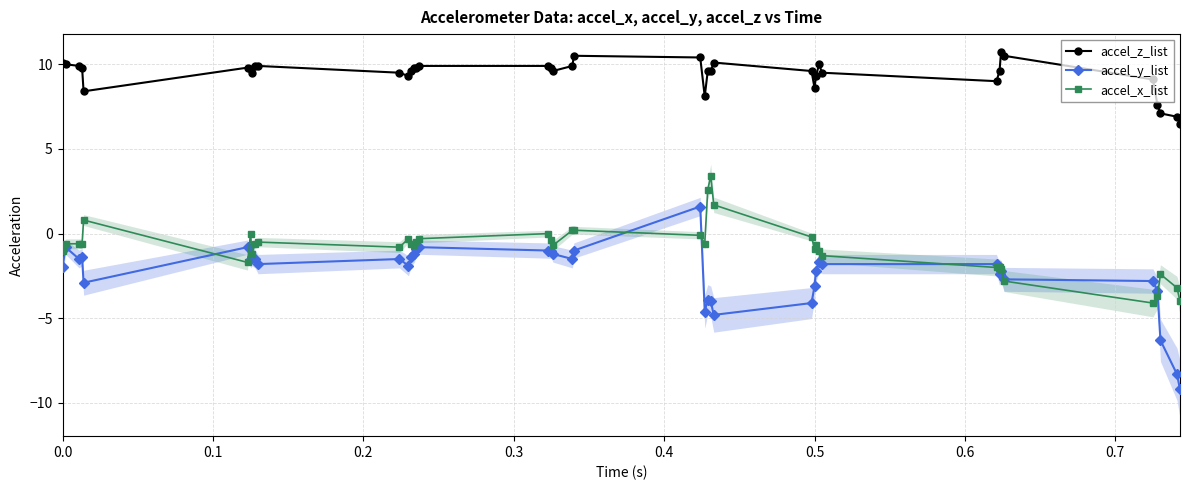

The accel_x_list series shows -1.0 at 0.0. True or false?

True